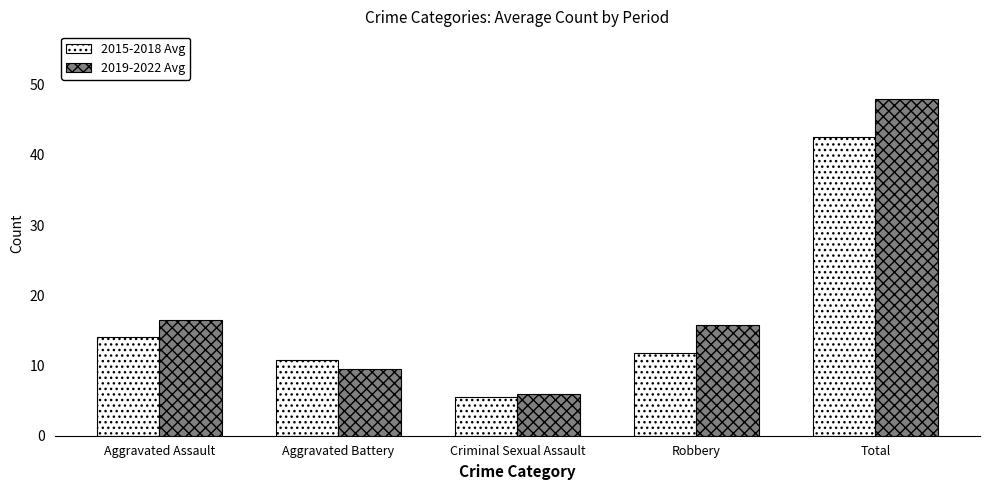

What is the highest value of the 2015-2018 Avg series?

42.5